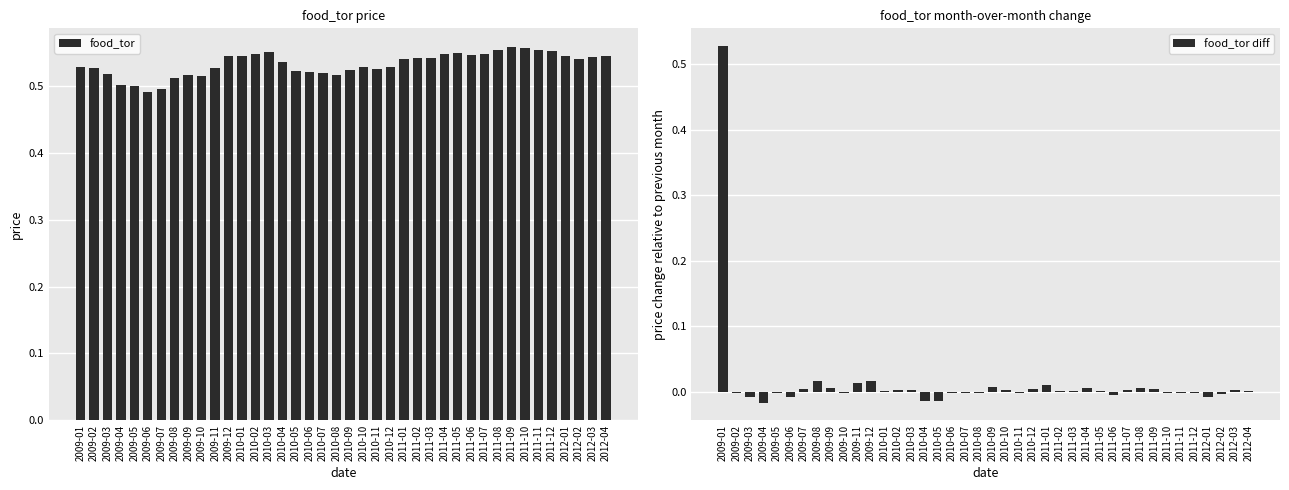

How many groups of bars are there?

40